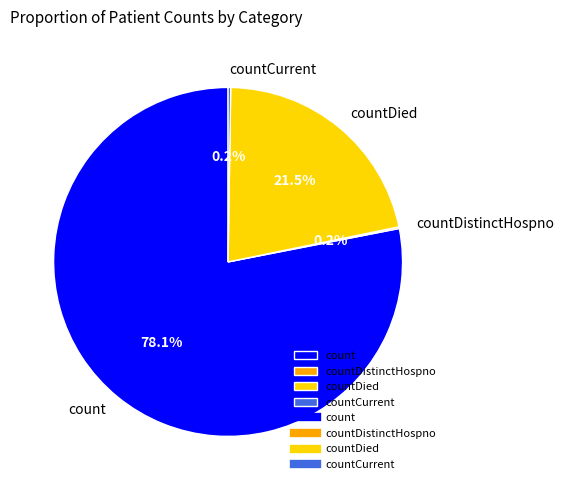

Is there any slice that represents more than half of the pie?

Yes